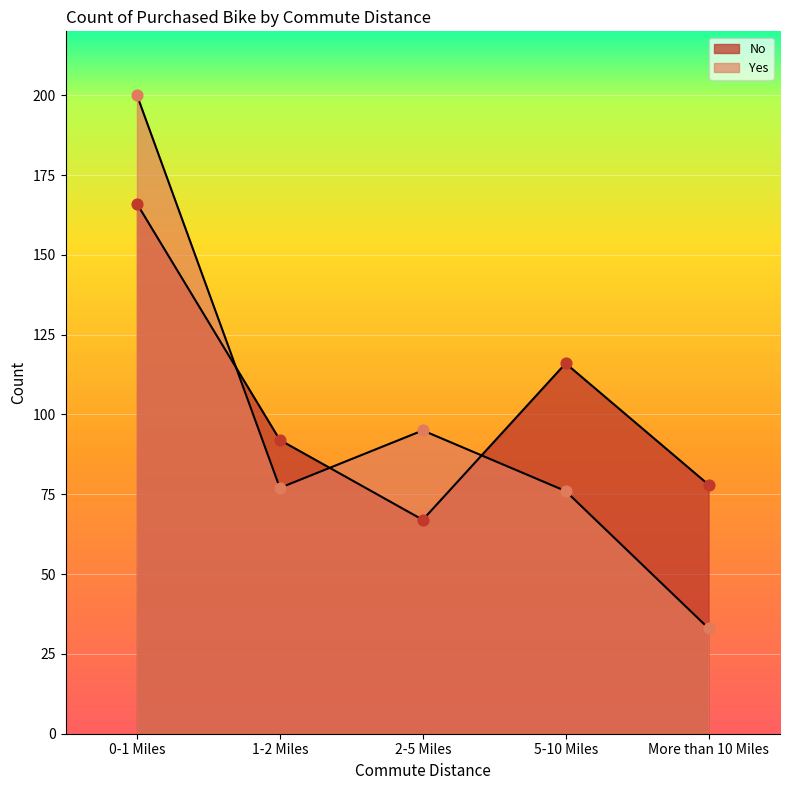

Which series has the largest total across all categories?

No